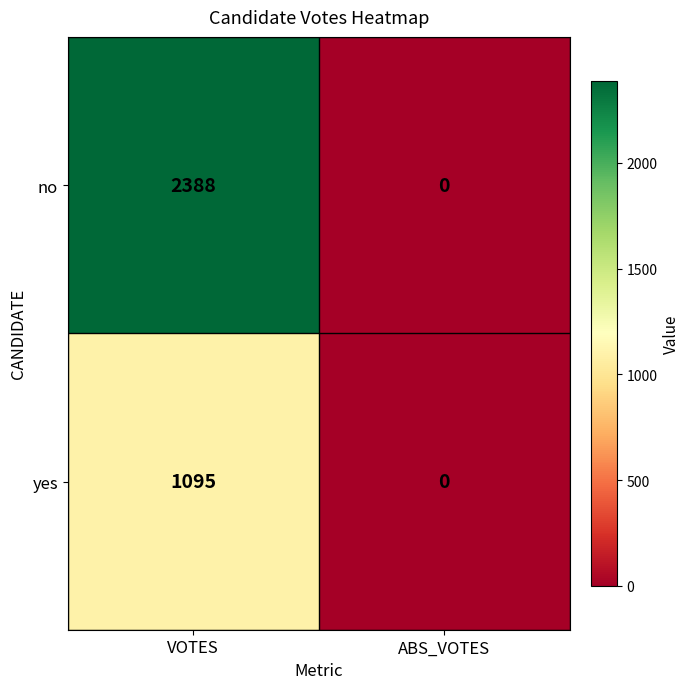

What is the total value across all series at VOTES?

3483